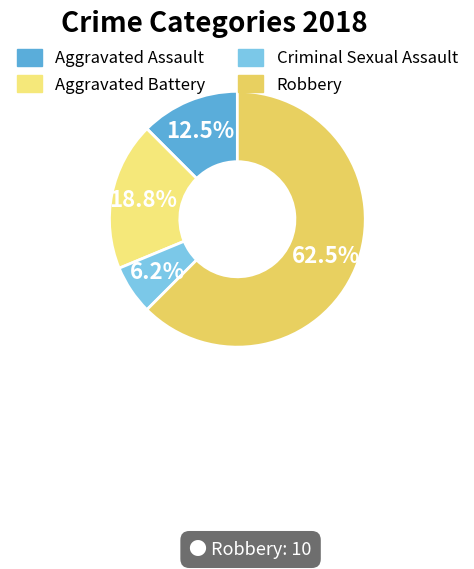

Which category has the biggest portion of the pie?

Robbery